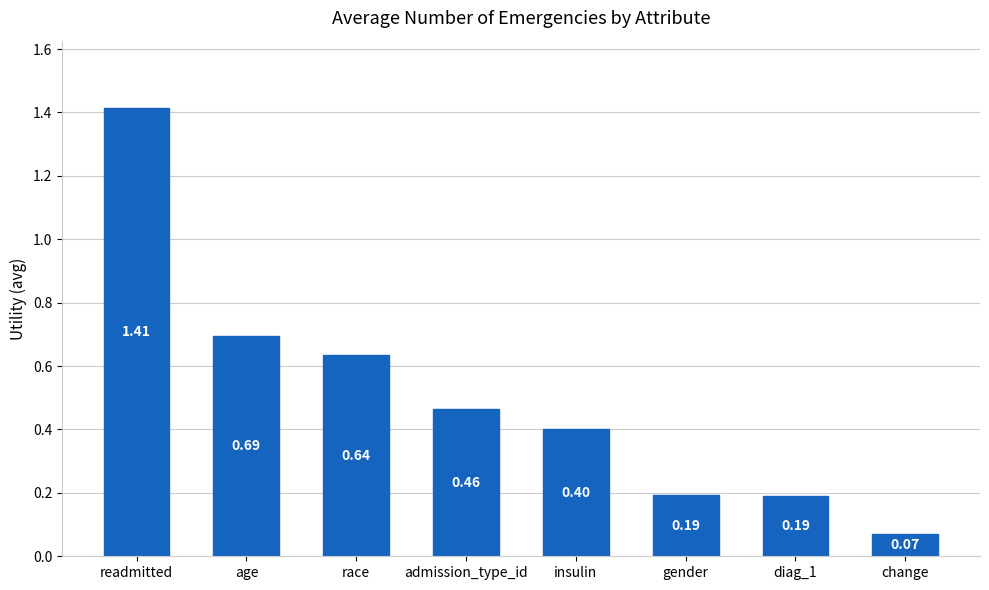

What is the difference between the maximum and minimum values?

1.3